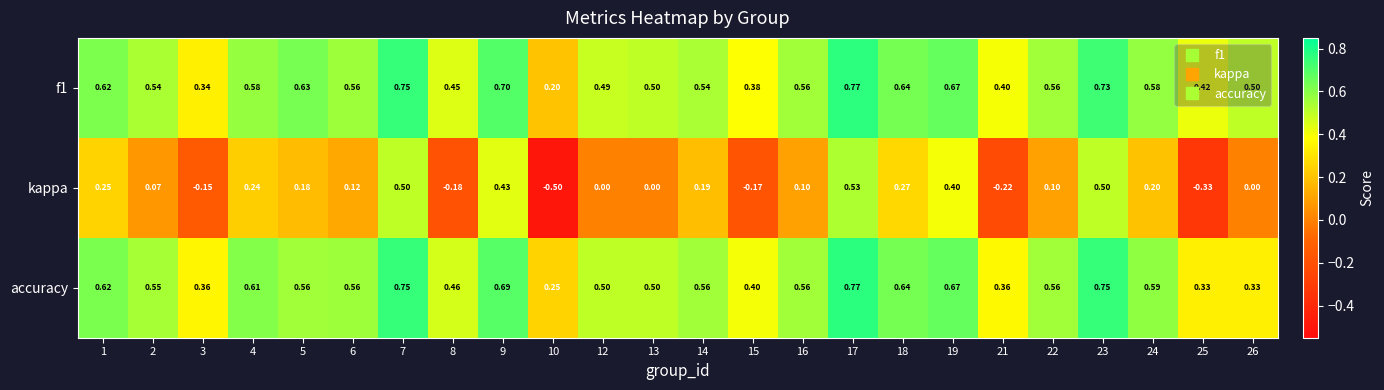

How many distinct data groups are displayed?

3